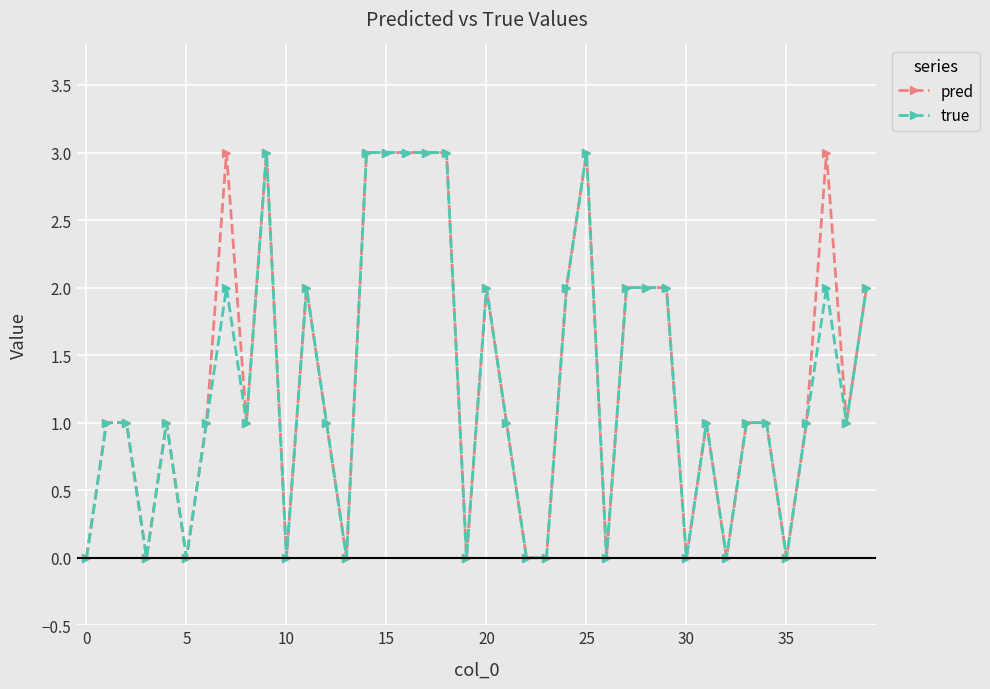

True or false: pred has more than 0 interior local peaks.

True